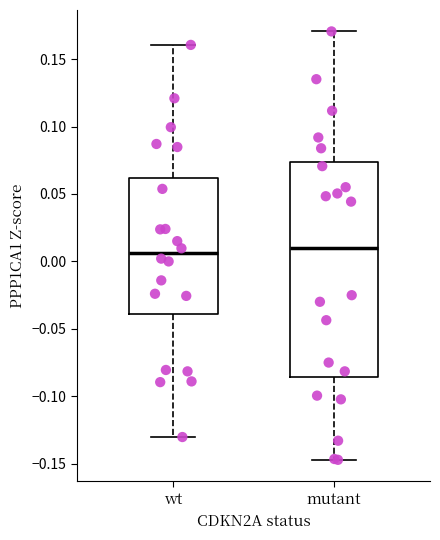

Reading left to right, read every box against the y-axis: the position of its median line, the range the box covers, and the ends of its whiskers. The values are not printed on the chart, so give them approximately, as read against the axis.

wt: median 0.005, box -0.040 to 0.060, whiskers -0.130 to 0.160
mutant: median 0.010, box -0.085 to 0.075, whiskers -0.145 to 0.170